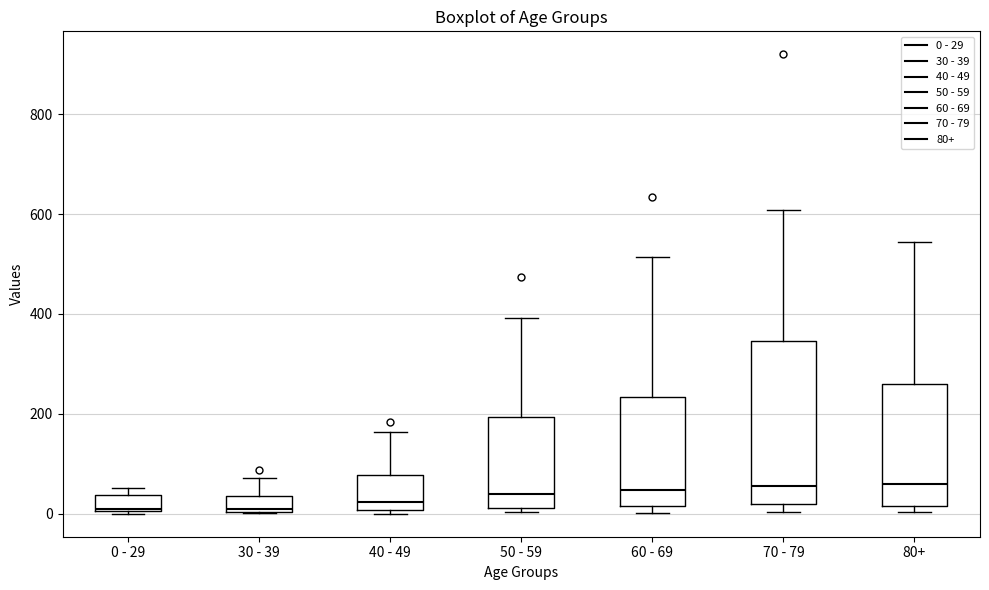

Reading left to right, transcribe this box plot: for each box, give where its median line is, the range the box spans, and where its two whiskers end, as read against the y-axis. The values are not printed on the chart, so give them approximately, as read against the axis.

0 - 29: median 20, box 0 to 40, whiskers 0 to 60
30 - 39: median 20, box 0 to 40, whiskers 0 to 80
40 - 49: median 20, box 0 to 80, whiskers 0 (just below the box's lower edge) to 160
50 - 59: median 40, box 20 to 200, whiskers 0 to 400
60 - 69: median 40, box 20 to 240, whiskers 0 to 520
70 - 79: median 60, box 20 to 340, whiskers 0 to 600
80+: median 60, box 20 to 260, whiskers 0 to 540